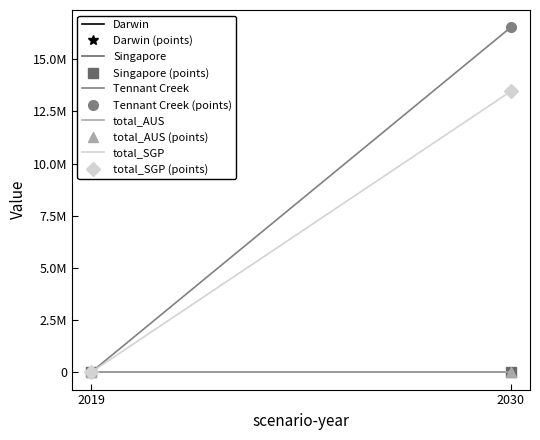

Reading right to left, extract all data points from this chart.

Darwin: 2030=0.0	2019=0.0
Singapore: 2030=0.0	2019=0.0
Tennant Creek: 2030=16527305.9	2019=0.0
total_AUS: 2030=0.0	2019=0.0
total_SGP: 2030=13461594.0	2019=0.0